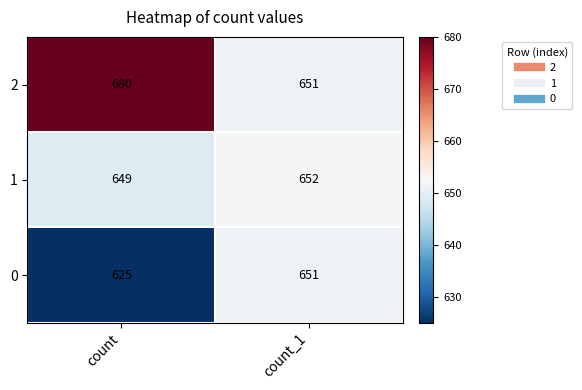

Is the value of 1 at count_1 greater than the value of 2 at count?

No